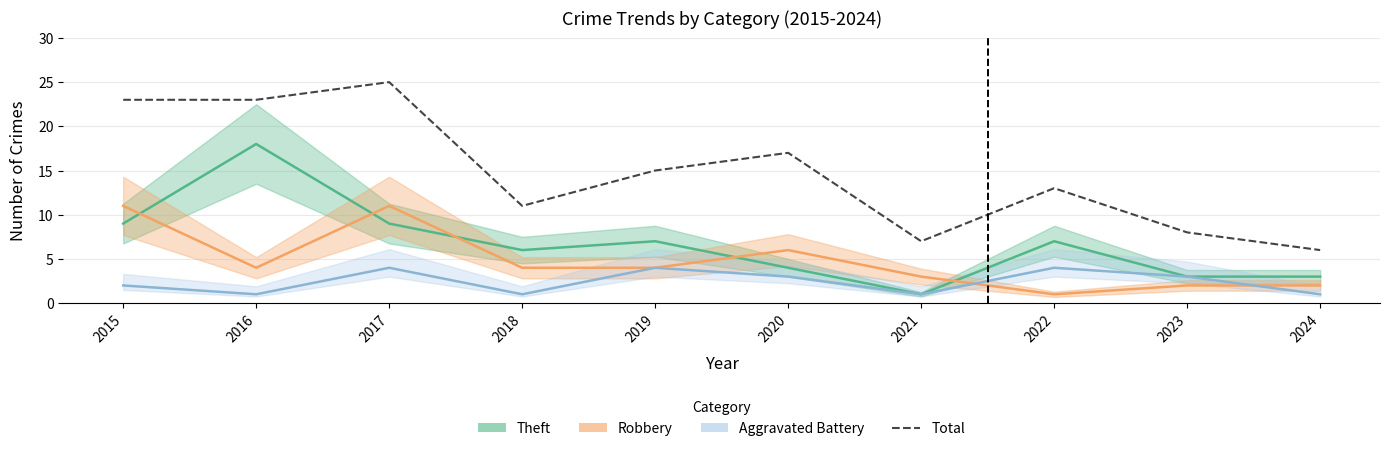

Reading left to right, what are all the values shown in this chart?

2015=23	2016=23	2017=25	2018=11	2019=15	2020=17	2021=7	2022=13	2023=8	2024=6